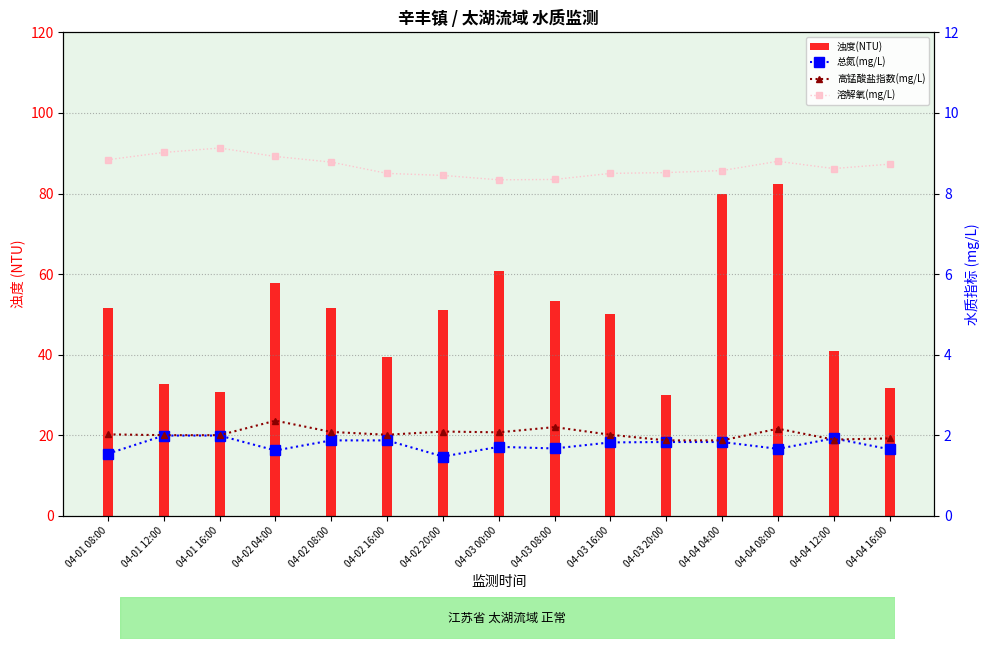

Where does the 高锰酸盐指数(mg/L) series first go above 2?

04-01 08:00